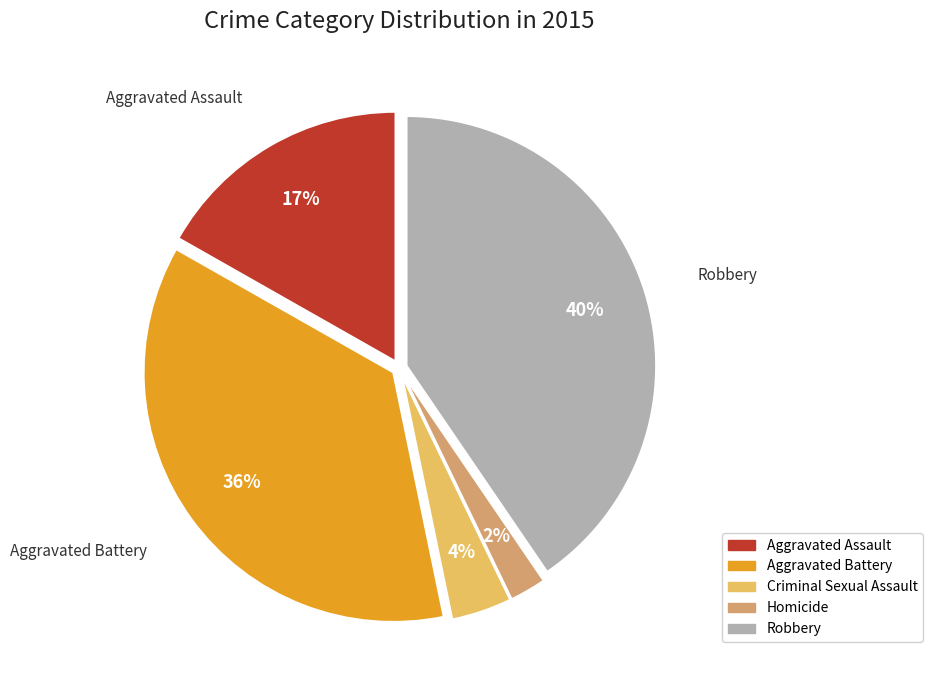

To the nearest percent, what is the combined percentage of Criminal Sexual Assault and Robbery?

44%